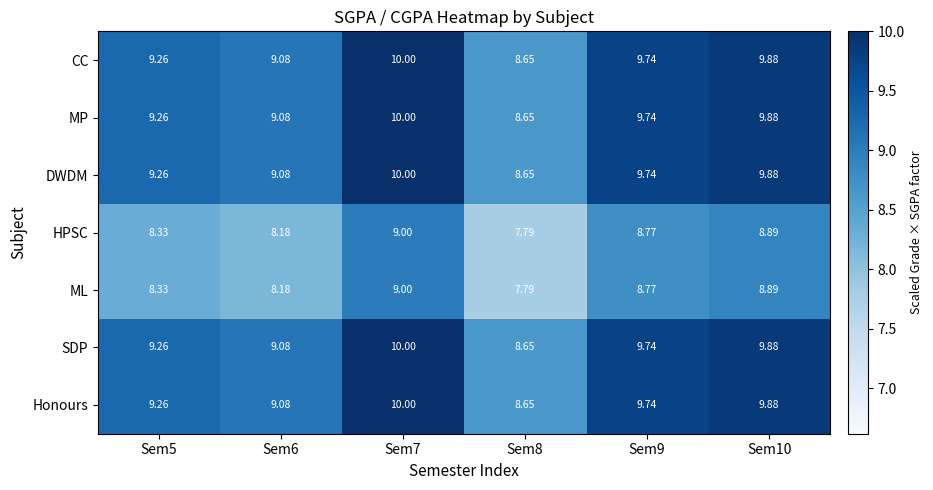

What is the total value across all series at Sem8?

58.8